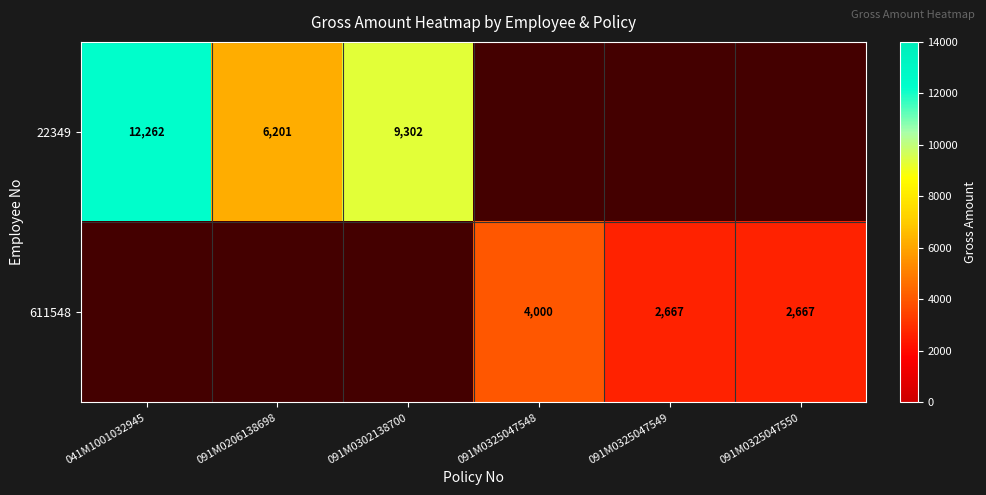

What is the difference between the 611548 values at 091M0325047550 and 091M0325047548?

1333